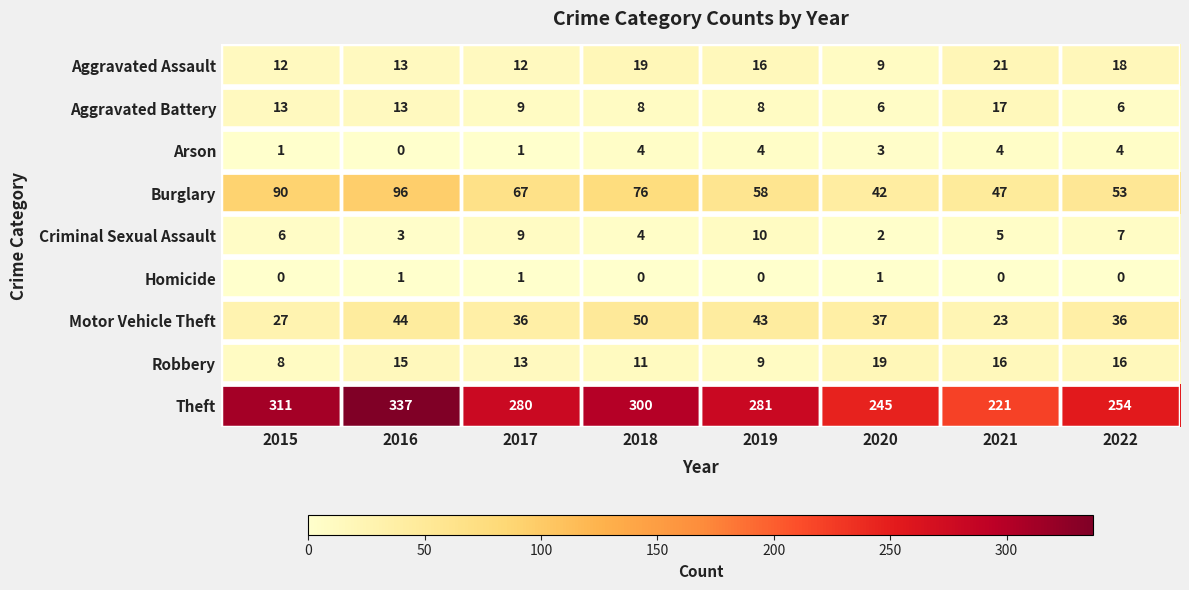

At which label does Burglary first exceed 67?

2015